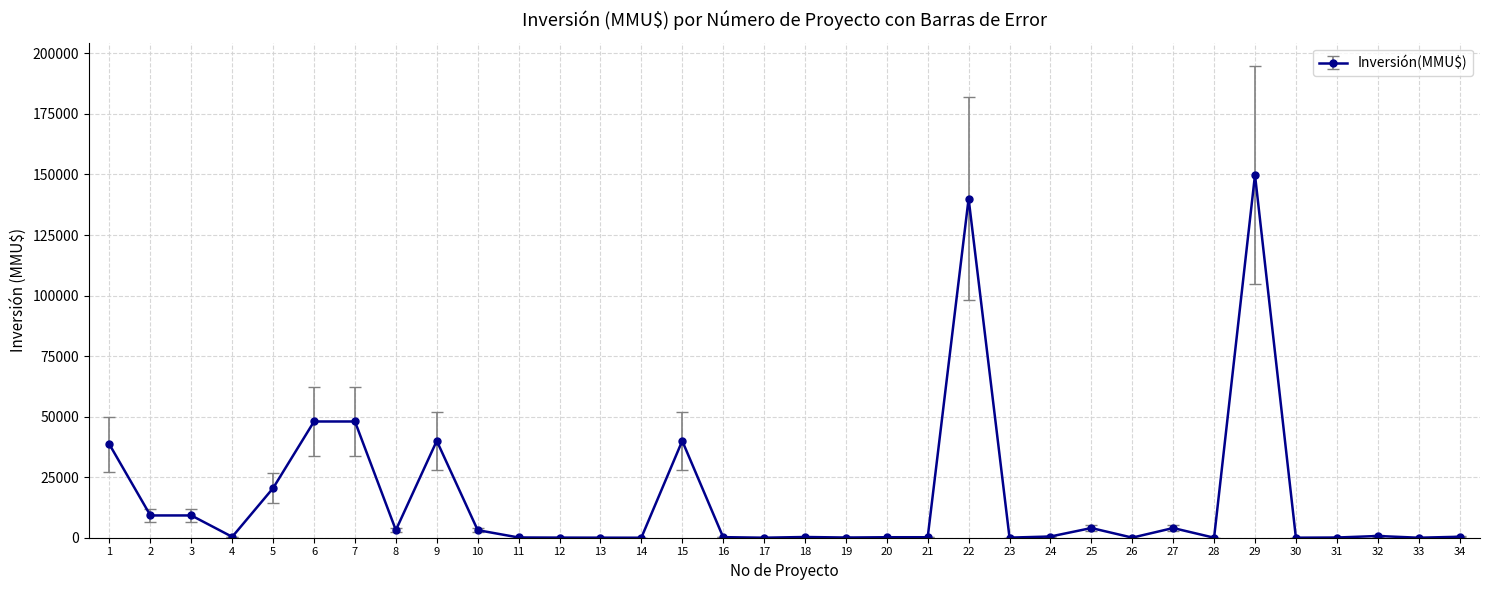

True or false: there are more than 0 points higher than both neighbors.

True